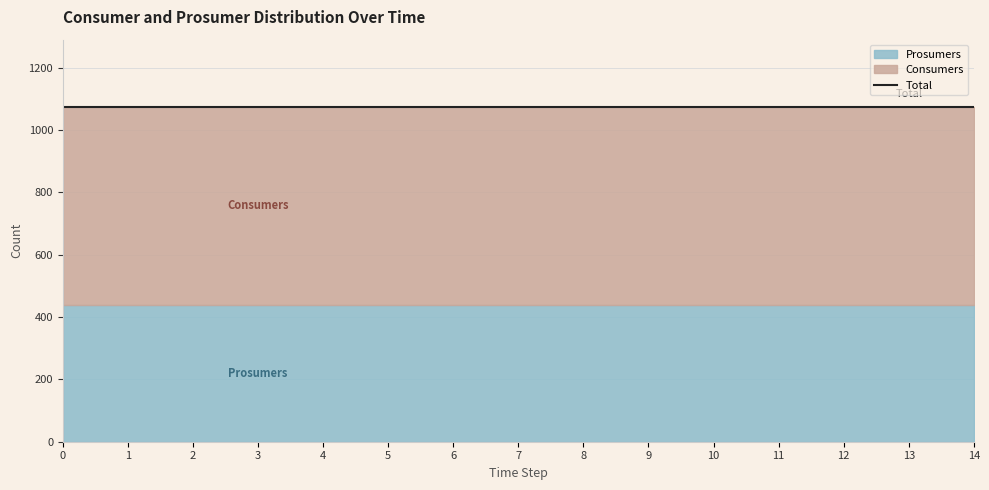

What is the highest value of the Consumers series?

635